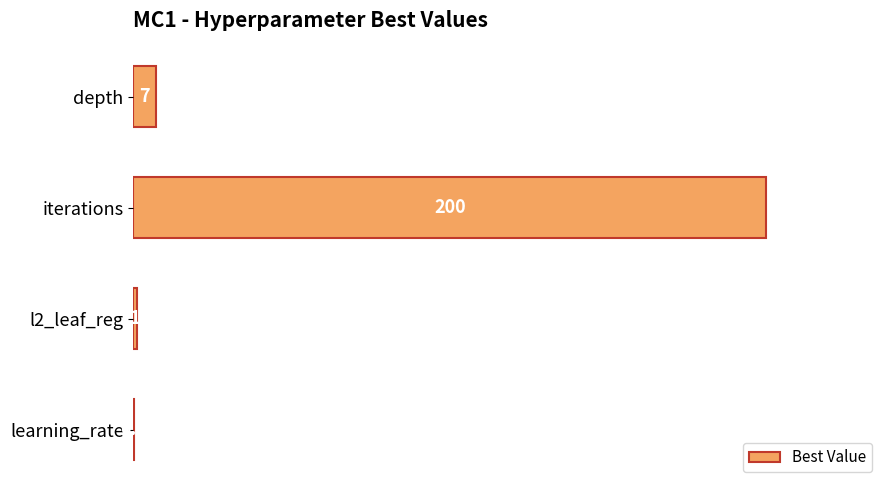

What is the maximum value shown in the chart?

200.0